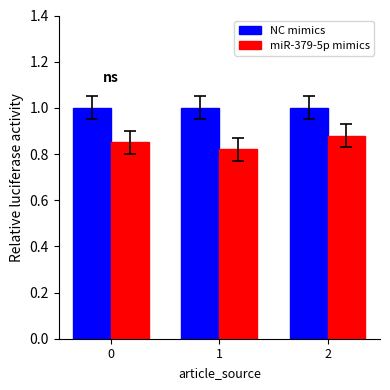

Rank the series by their average value, from highest to lowest.

NC mimics, miR-379-5p mimics